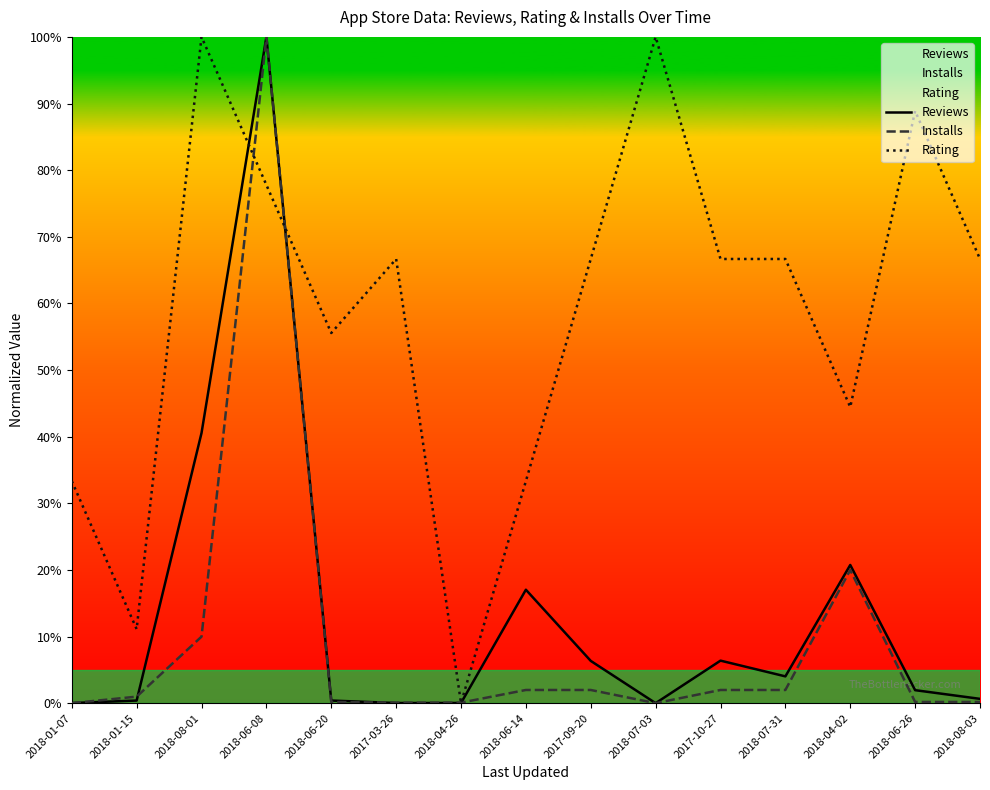

What is the label of the 9th point from the left?

2017-09-20